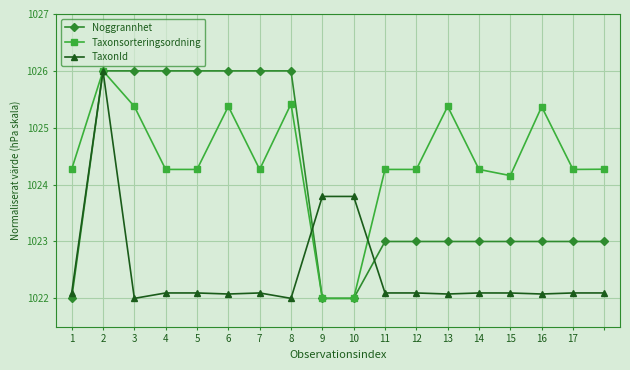

Rank the series by their average value, from lowest to highest.

TaxonId, Noggrannhet, Taxonsorteringsordning